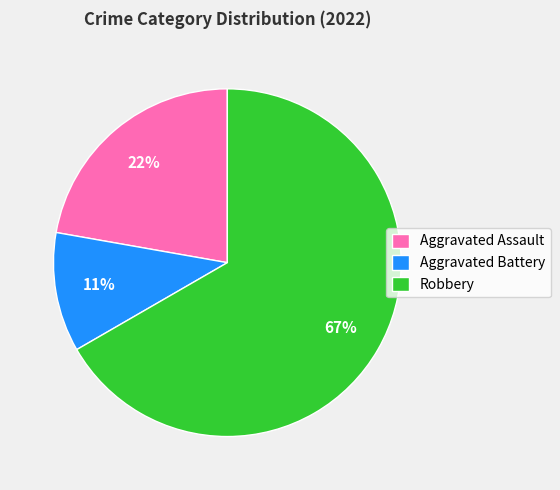

Rank the categories by value from highest to lowest.

Robbery, Aggravated Assault, Aggravated Battery